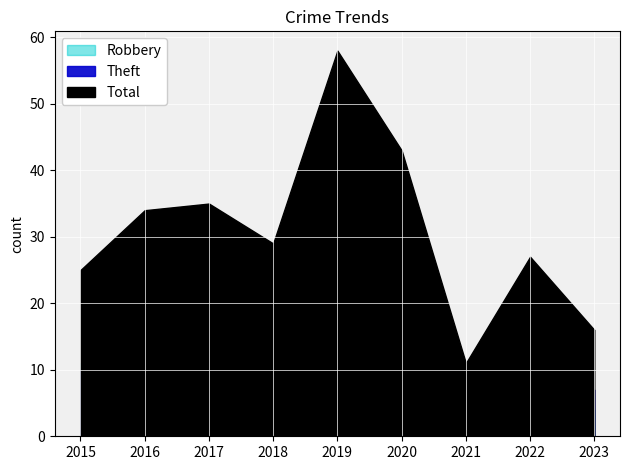

List the labels in order of Theft value, smallest first.

2021, 2023, 2015, 2022, 2016, 2018, 2017, 2020, 2019